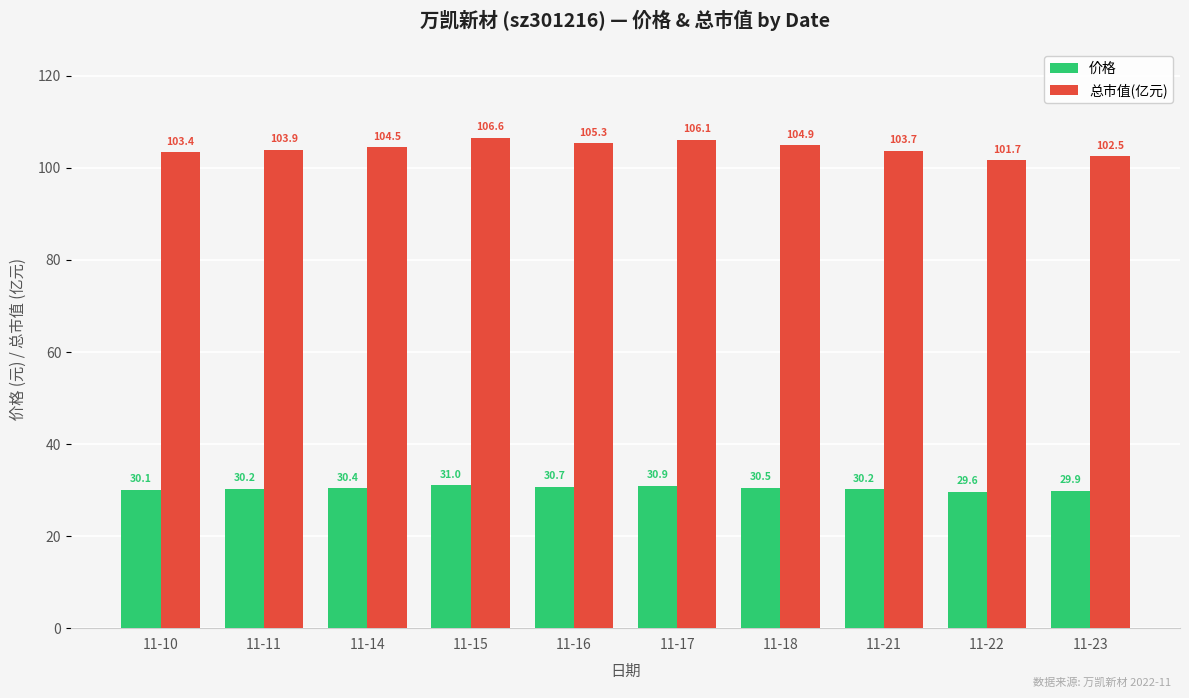

What is the value of the 价格 bar at the 5th from the left?

30.7